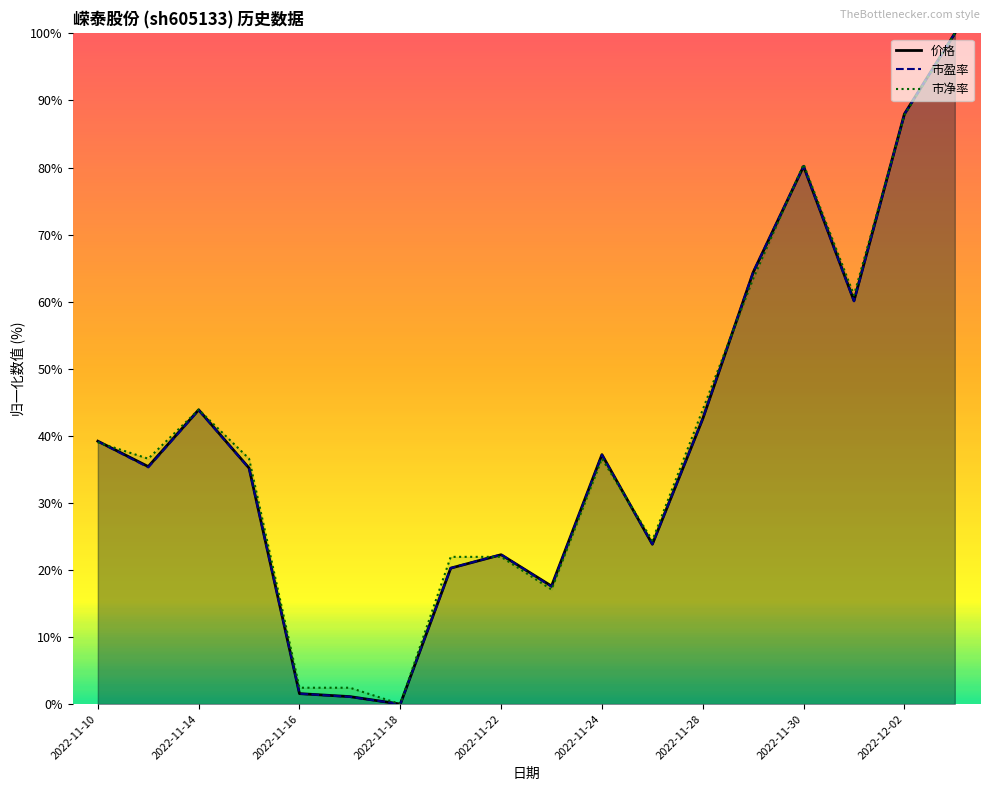

True or false: 市盈率 has a value of 54.3 at 2022-12-02.

False